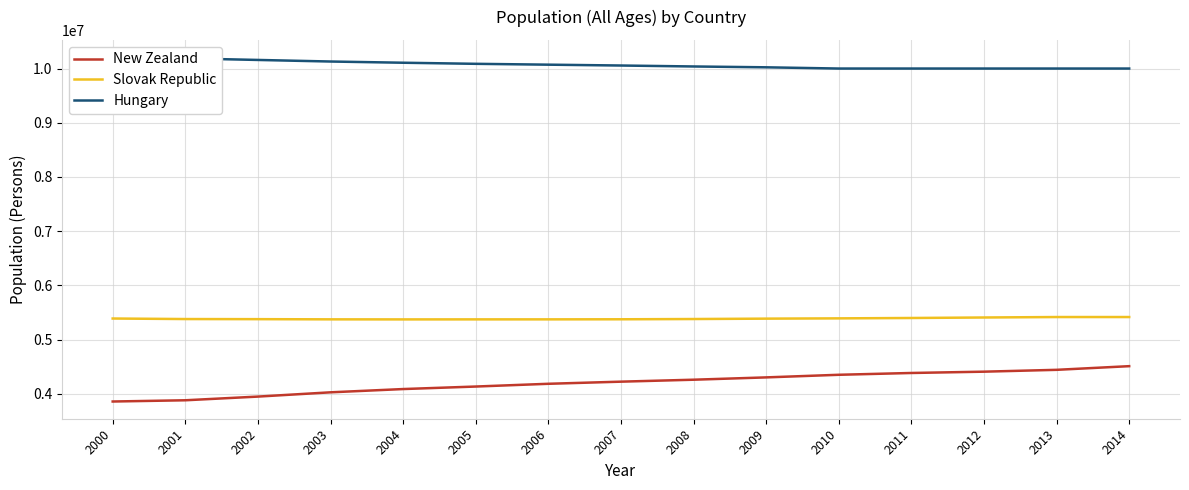

Reading left to right, what are all the values shown in this chart?

New Zealand: 2000=3857700	2001=3880500	2002=3948500	2003=4027200	2004=4087500	2005=4133900	2006=4184600	2007=4223800	2008=4259800	2009=4302600	2010=4350700	2011=4384000	2012=4408100	2013=4442100	2014=4509700
Slovak Republic: 2000=5388720	2001=5378867	2002=5376912	2003=5373374	2004=5372280	2005=5372806	2006=5373054	2007=5374622	2008=5379232	2009=5386405	2010=5391428	2011=5398384	2012=5407579	2013=5415949	2014=5415949
Hungary: 2000=10210970	2001=10187580	2002=10158610	2003=10129550	2004=10107150	2005=10087070	2006=10071370	2007=10055780	2008=10038190	2009=10022650	2010=10000020	2011=10000020	2012=10000020	2013=10000020	2014=10000020